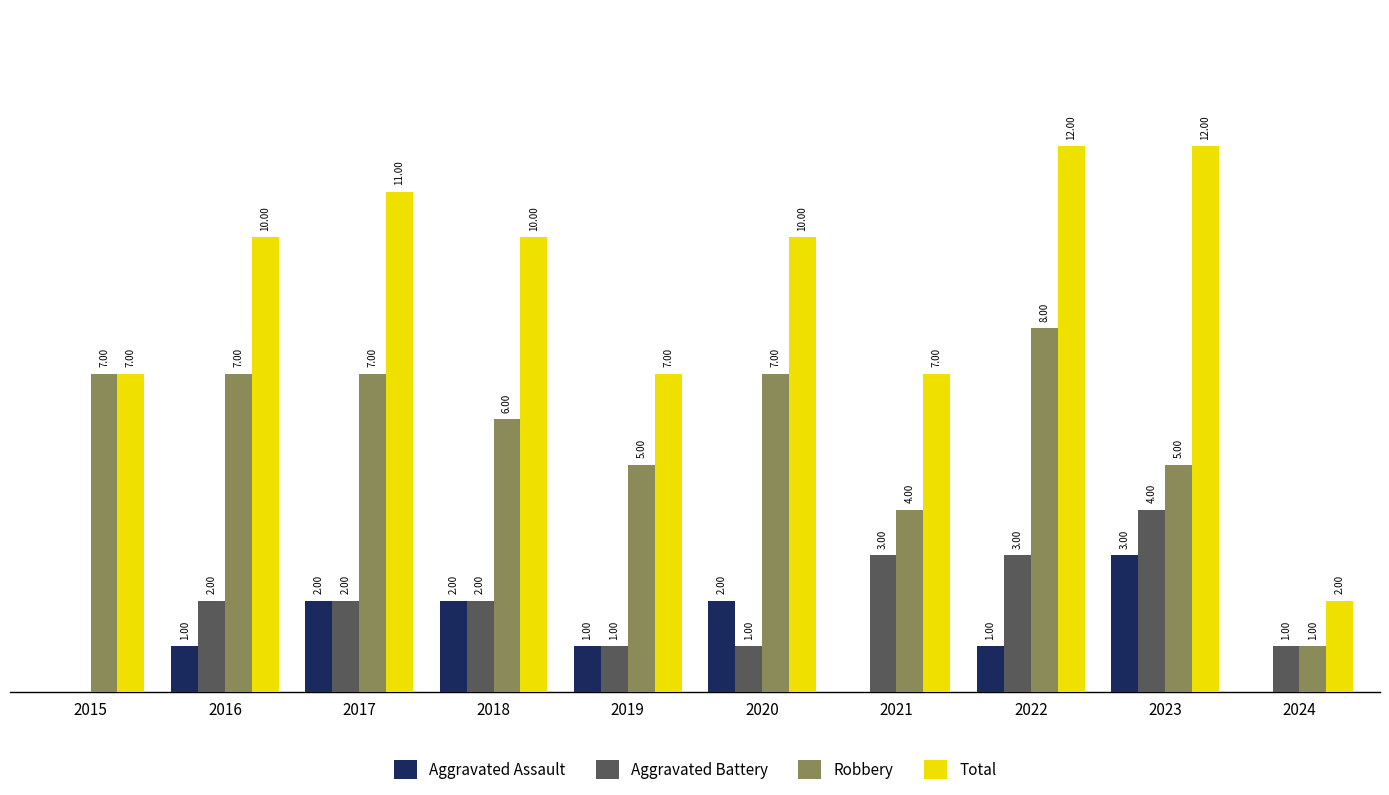

Which series changed the most between 2018 and 2024?

Total